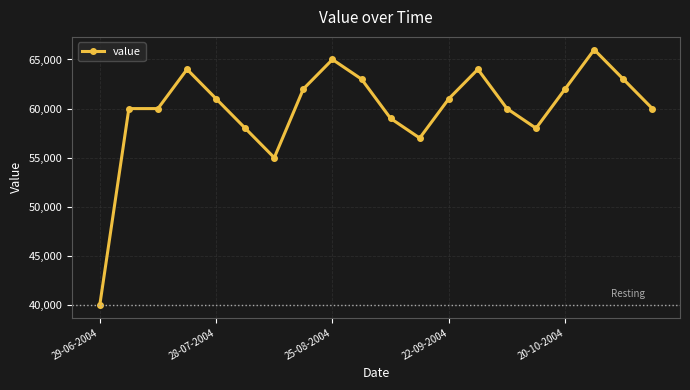

True or false: there are more than 2 points higher than both neighbors.

True